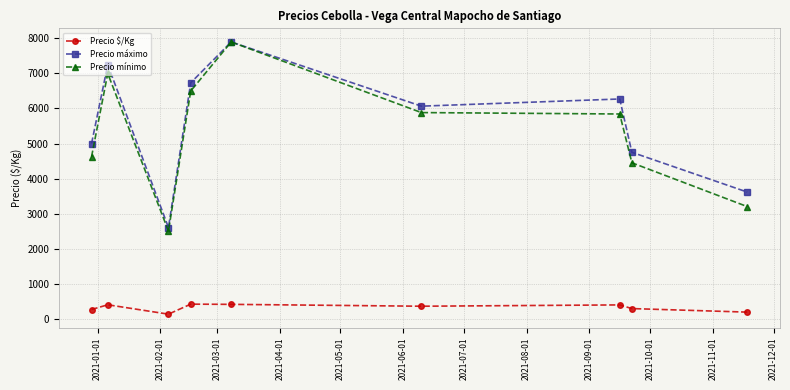

In Precio máximo, how many points are higher than both neighbors (excluding endpoints)?

3